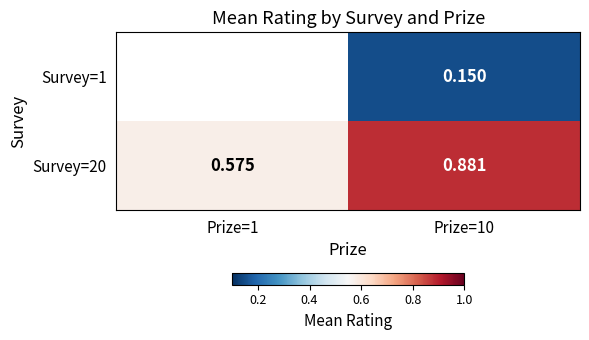

Is the value of Survey=1 at Prize=10 greater than the value of Survey=20 at Prize=10?

No